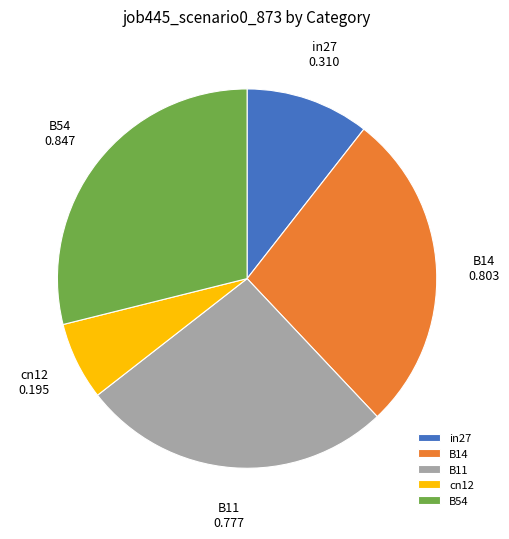

What is the largest slice in the pie chart?

B54